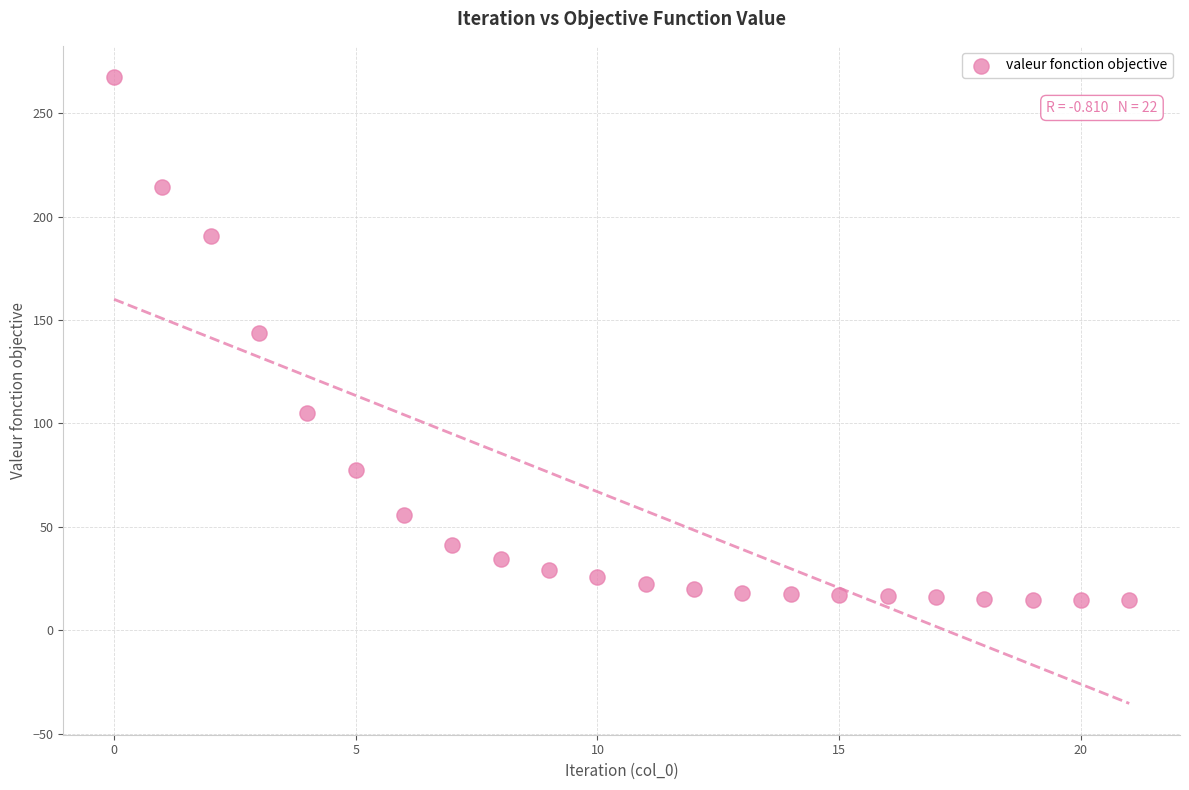

What is the range of Y values (max minus min)?

252.8